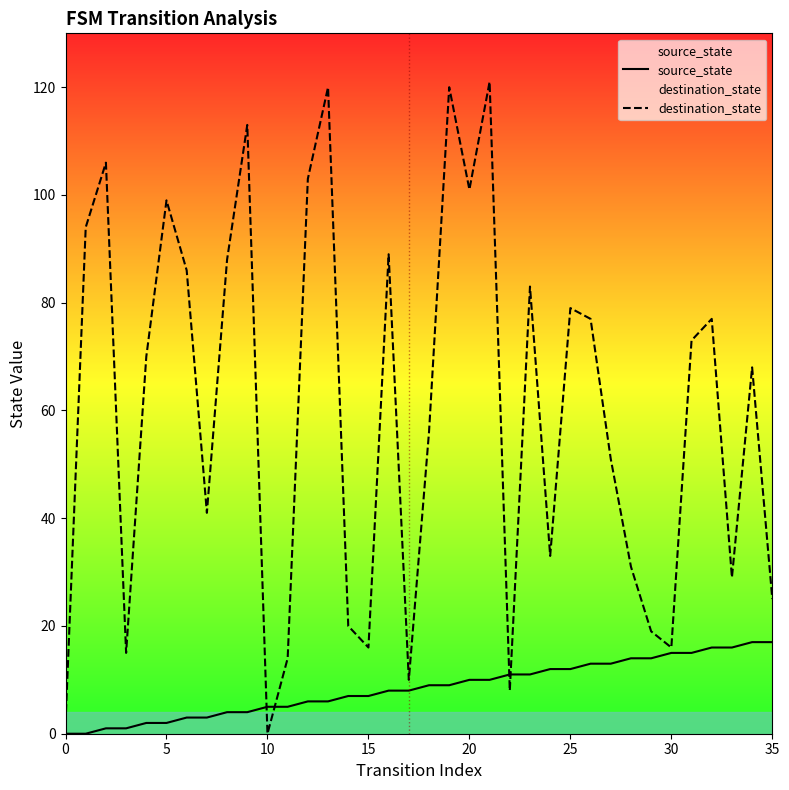

Between 12 and 25, which series saw the biggest shift?

destination_state